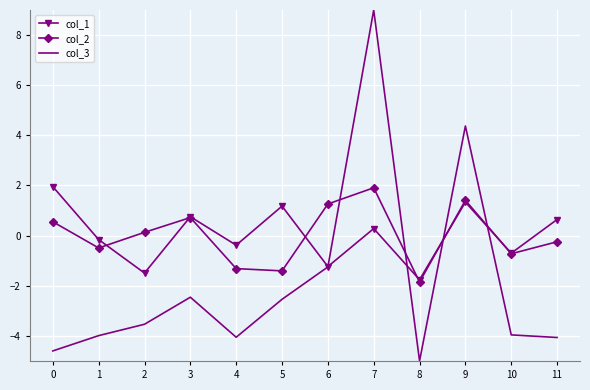

The value of col_3 at 11 is -4.1. True or false?

True